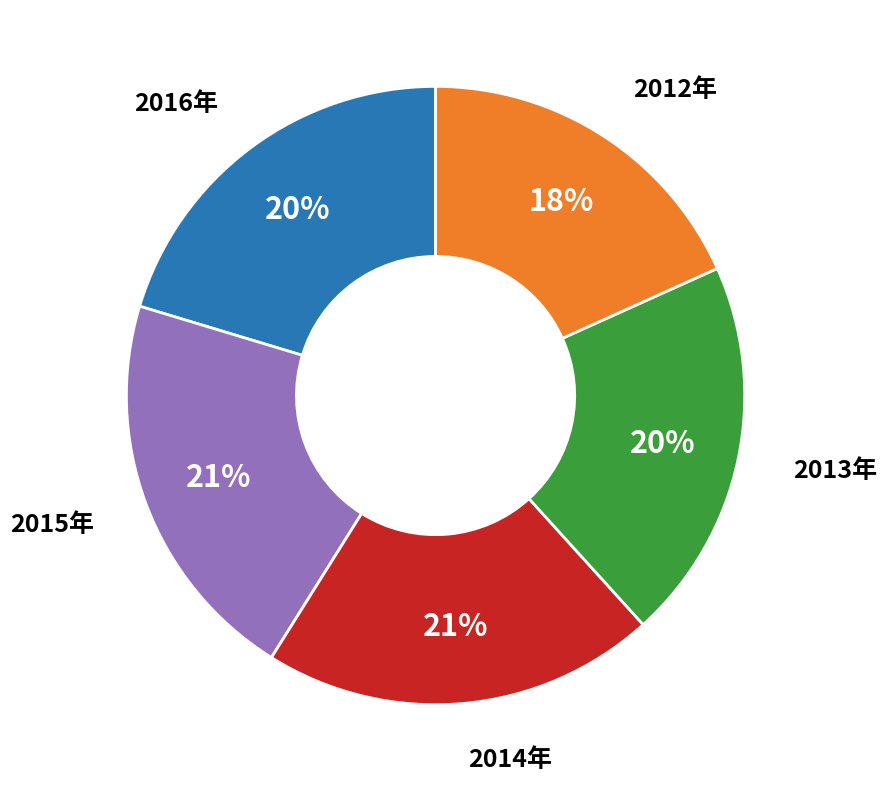

Is there a majority slice in this chart?

No